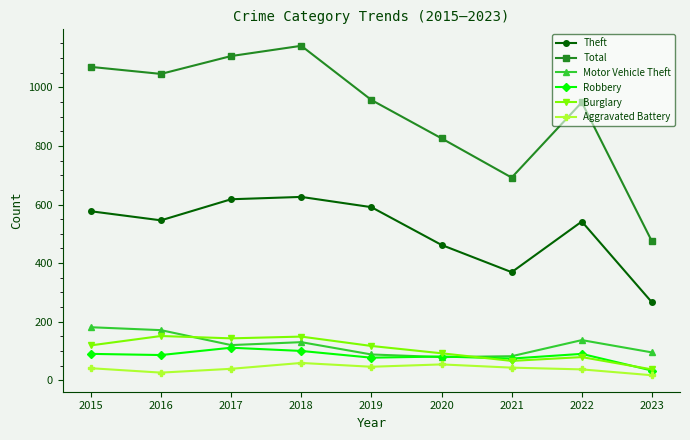

Which series has the widest spread of values?

Total